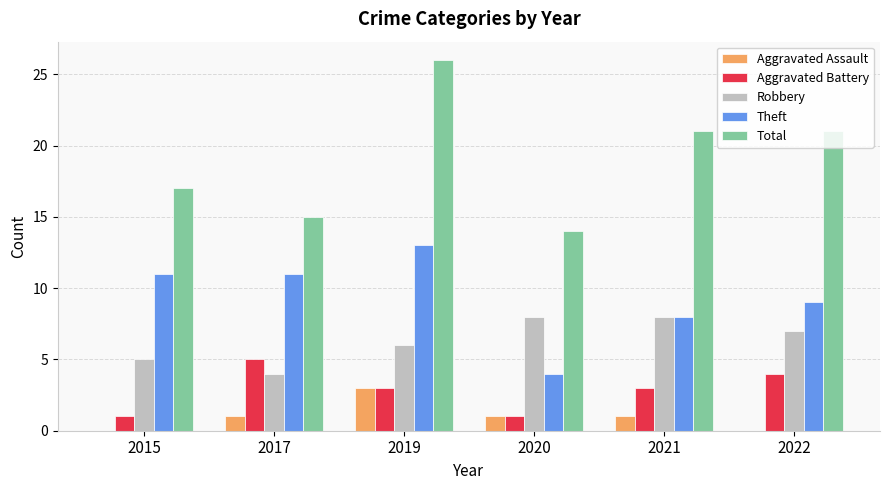

True or false: Robbery has a value of 6 at 2017.

False